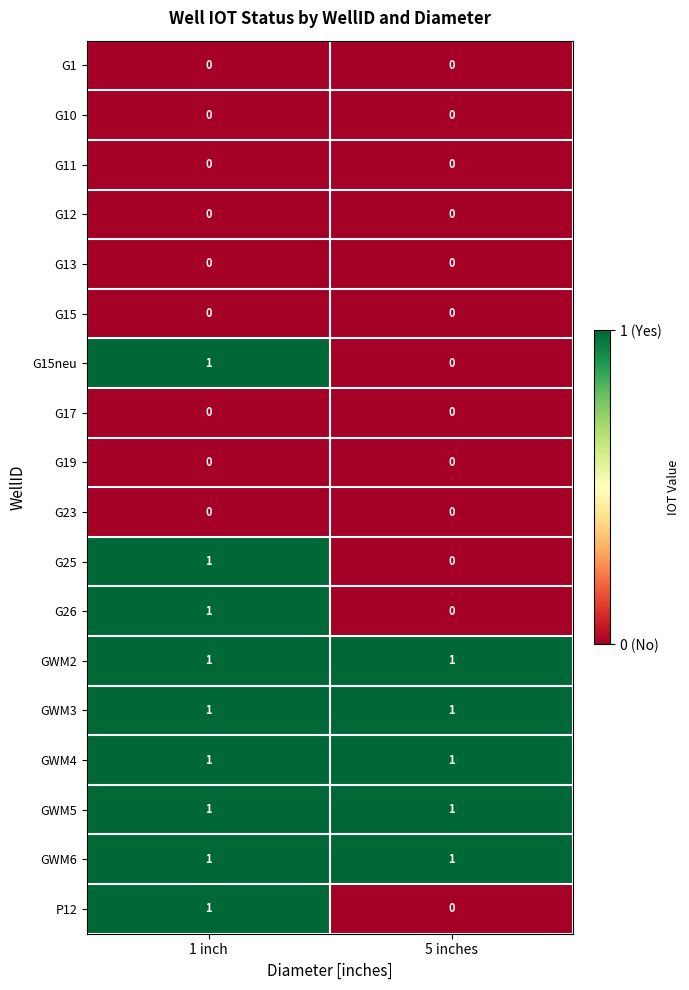

The G26 series shows 1 at 1 inch. True or false?

True